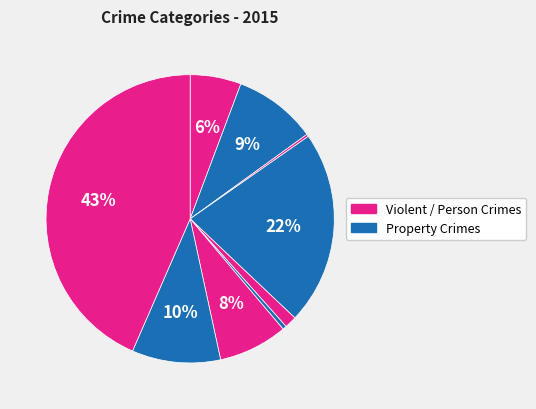

Count the number of slices in the pie.

9